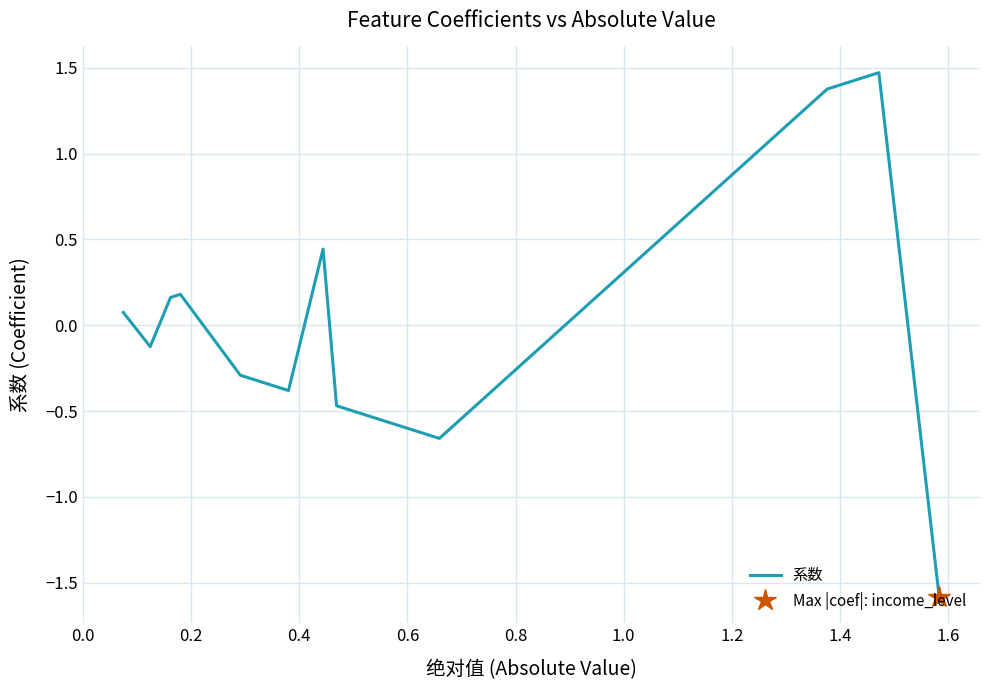

What is the difference between the second highest and second lowest values?

2.0